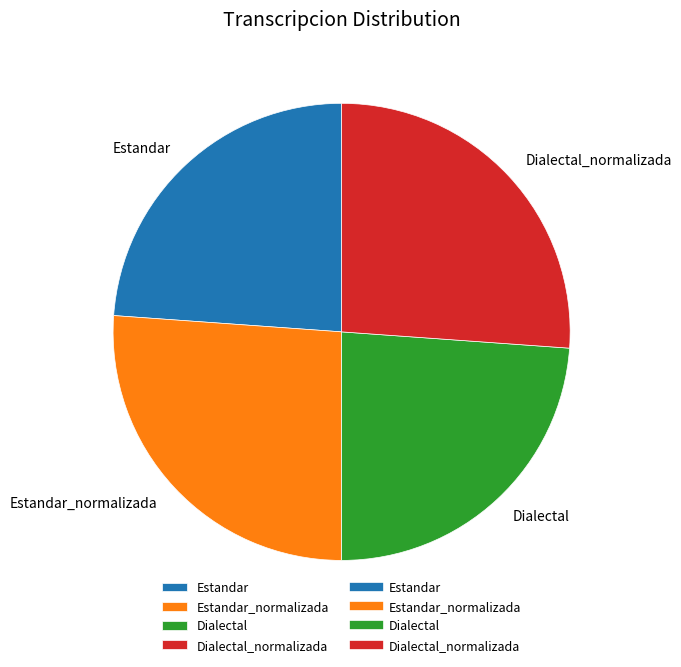

Is the sum of Dialectal_normalizada and Estandar_normalizada greater than half?

Yes